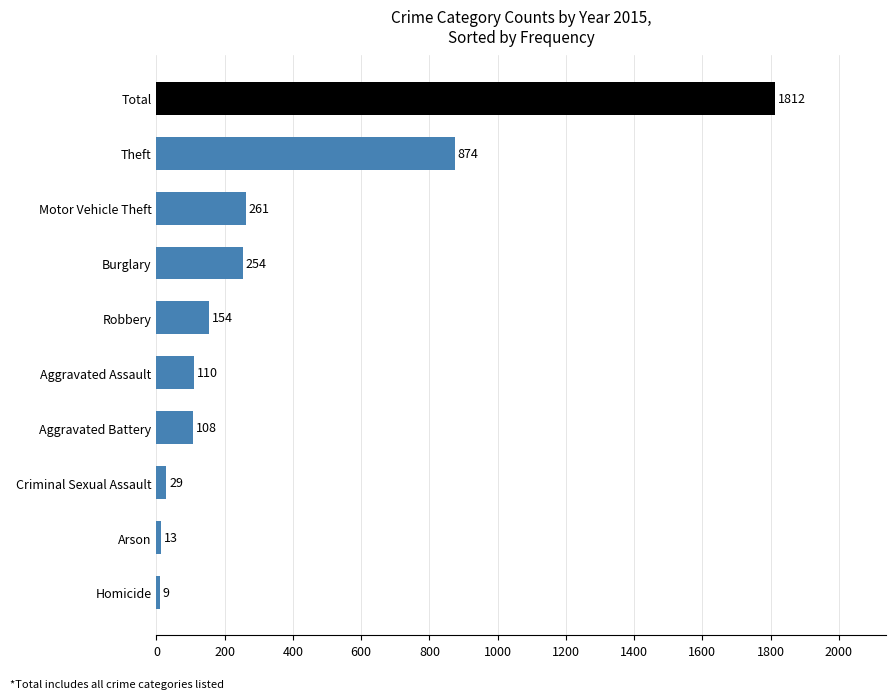

Does the chart contain any negative values?

No